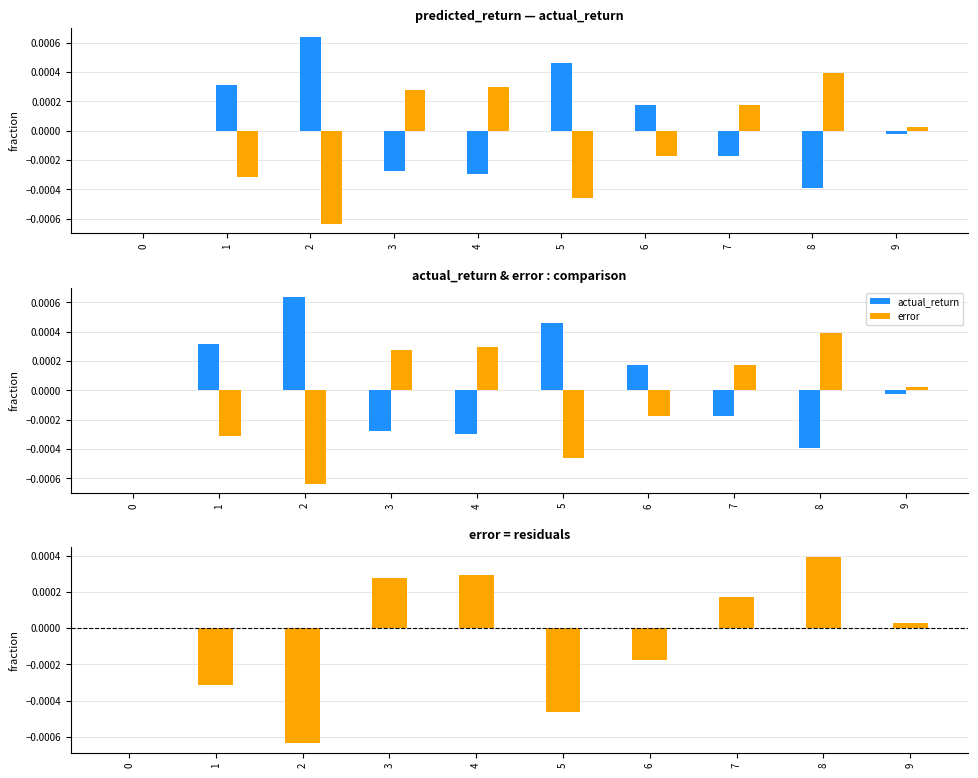

At which label does error reach its minimum?

2